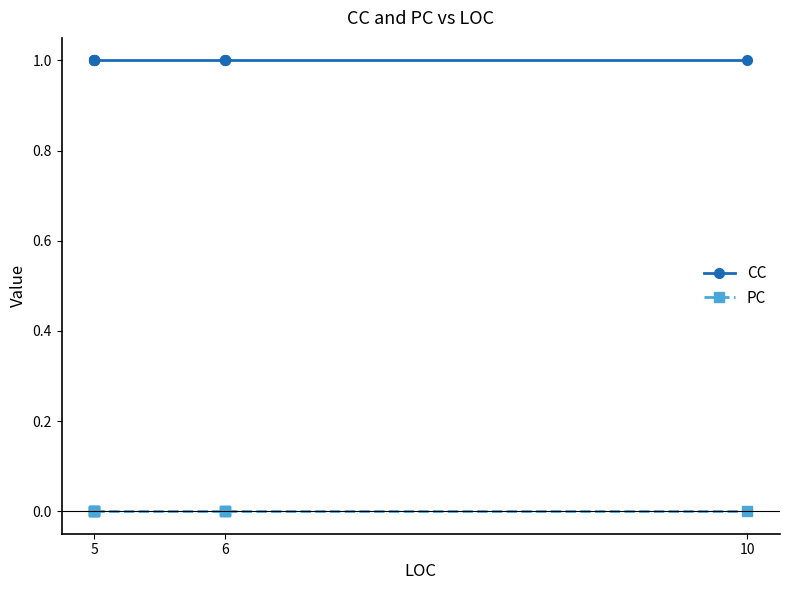

True or false: PC and CC intersect in this chart.

False